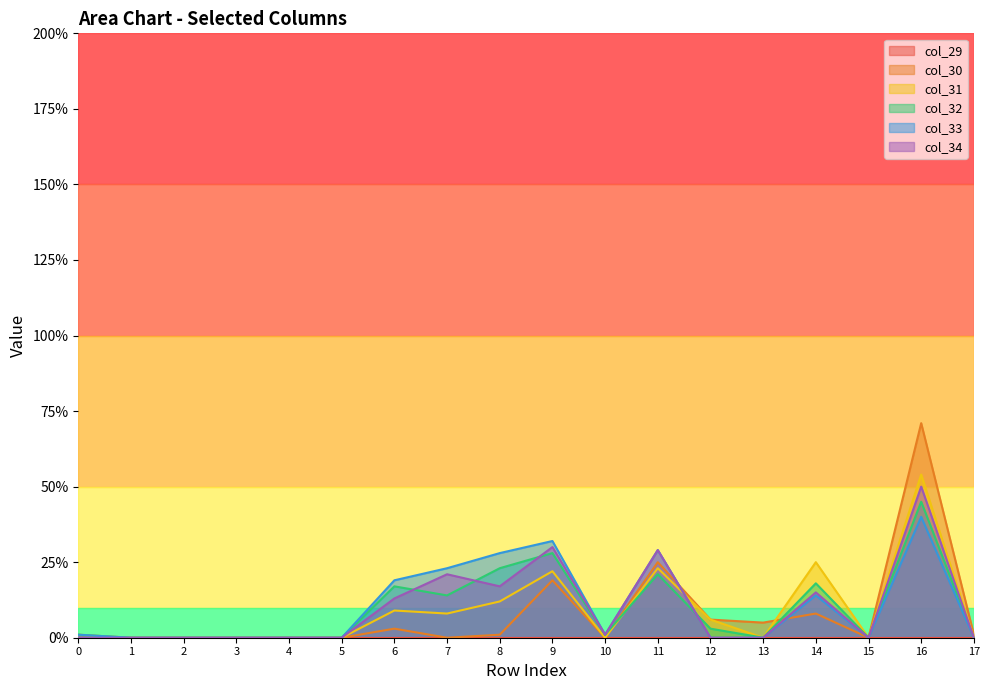

Does the chart have visible grid lines?

No